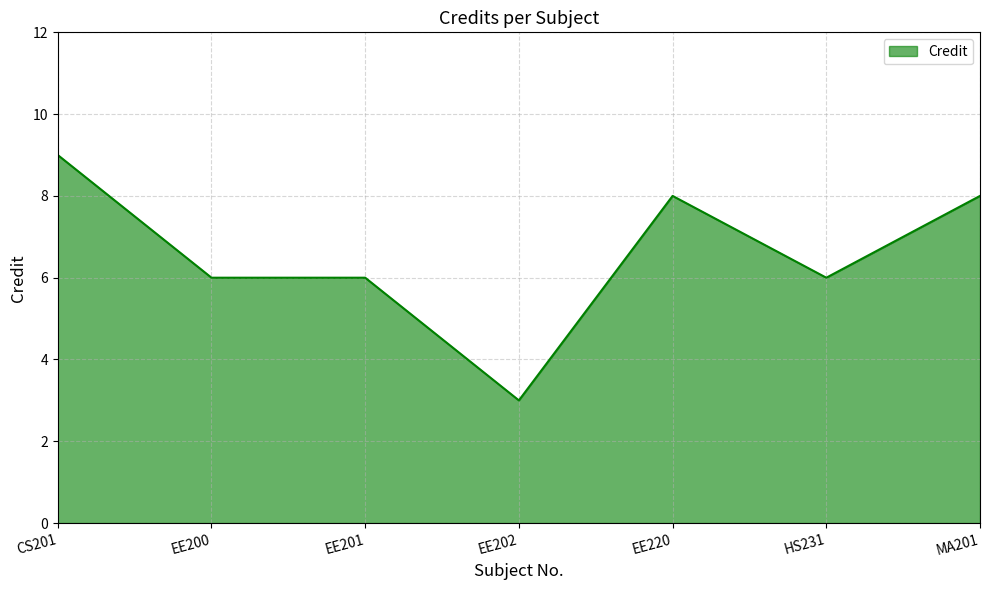

Reading right to left, transcribe all the data shown in this chart.

MA201=8	HS231=6	EE220=8	EE202=3	EE201=6	EE200=6	CS201=9